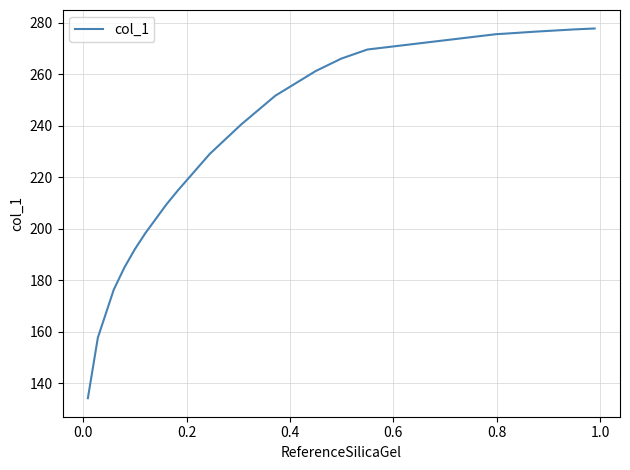

What is the maximum value shown in the chart?

277.7